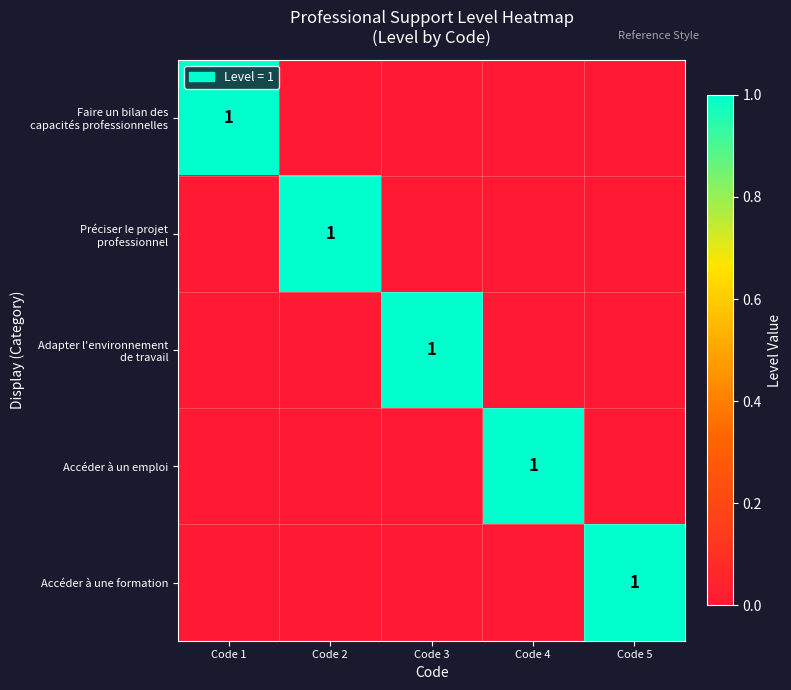

True or false: Accéder à un emploi has a value of 2 at Code 4.

False